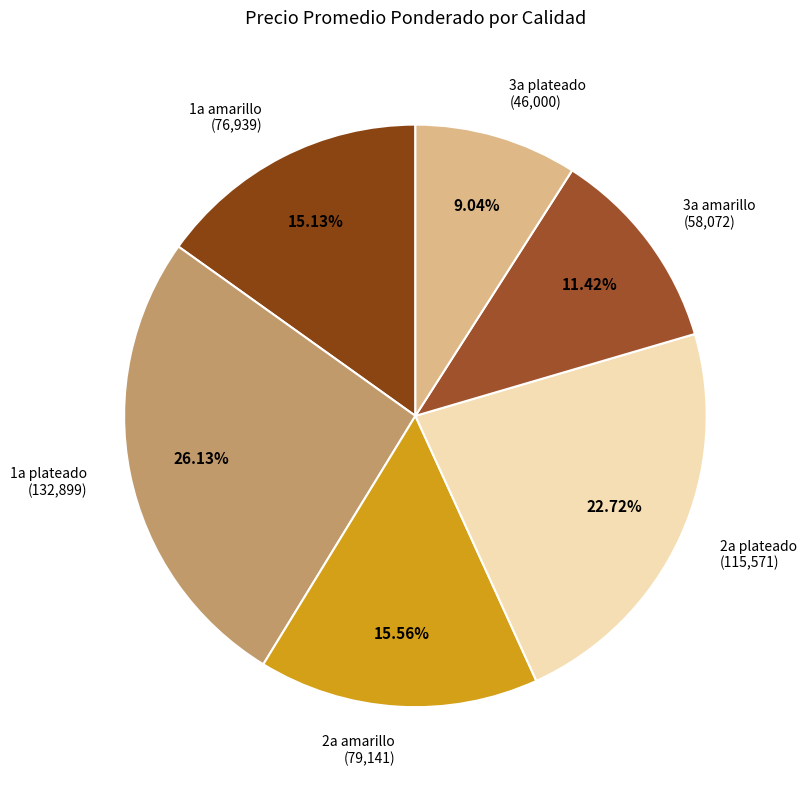

Count the number of slices in the pie.

6